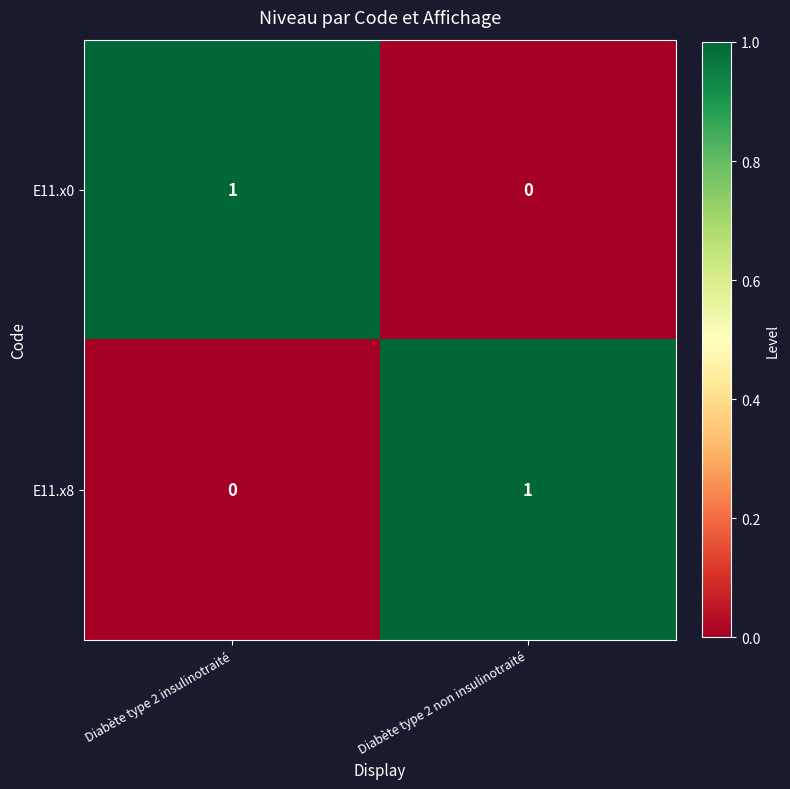

Reading left to right, transcribe all the data shown in this chart.

E11.x0: Diabète type 2 insulinotraité=1	Diabète type 2 non insulinotraité=0
E11.x8: Diabète type 2 insulinotraité=0	Diabète type 2 non insulinotraité=1